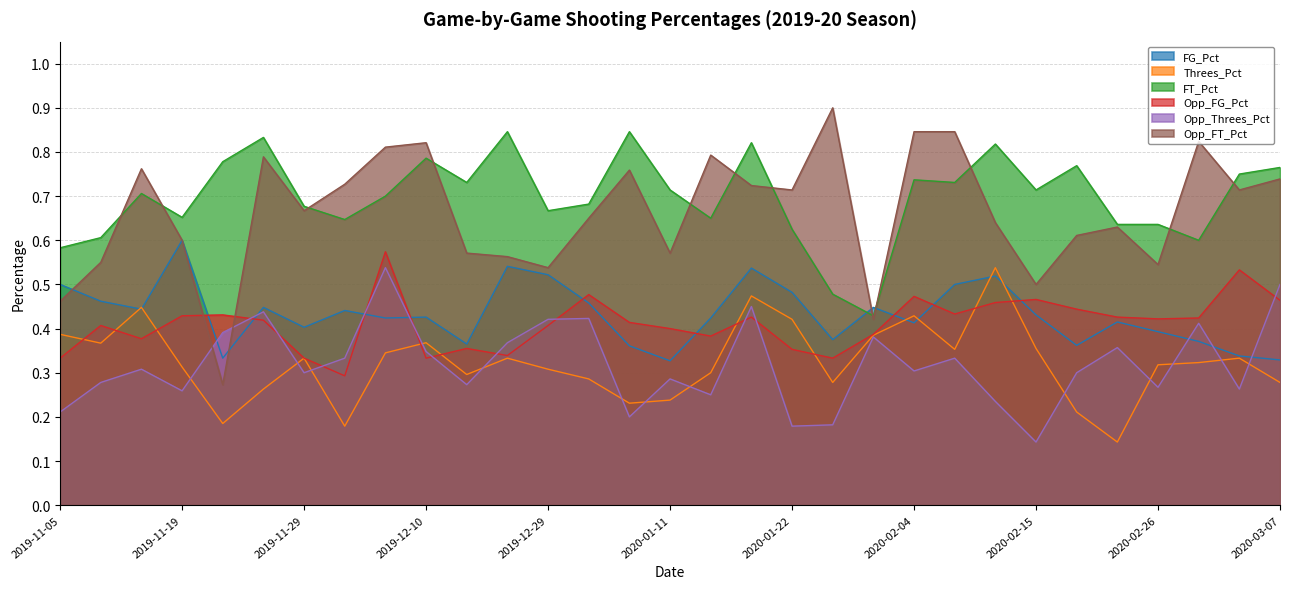

Which has a higher value, 2020-02-15 or 2020-01-15?

2020-02-15